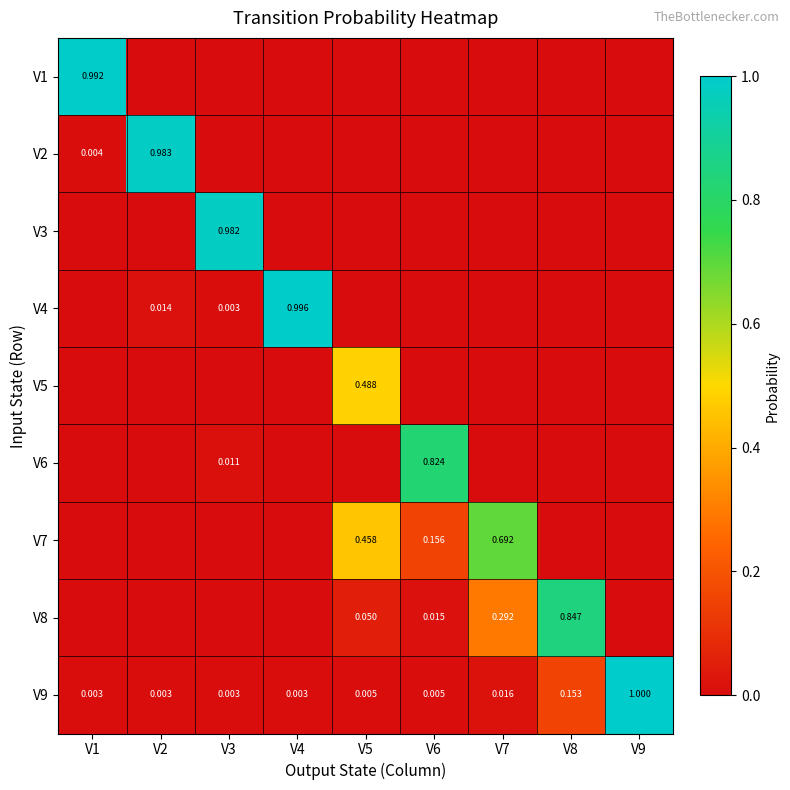

Which label corresponds to the largest value in the chart?

V9